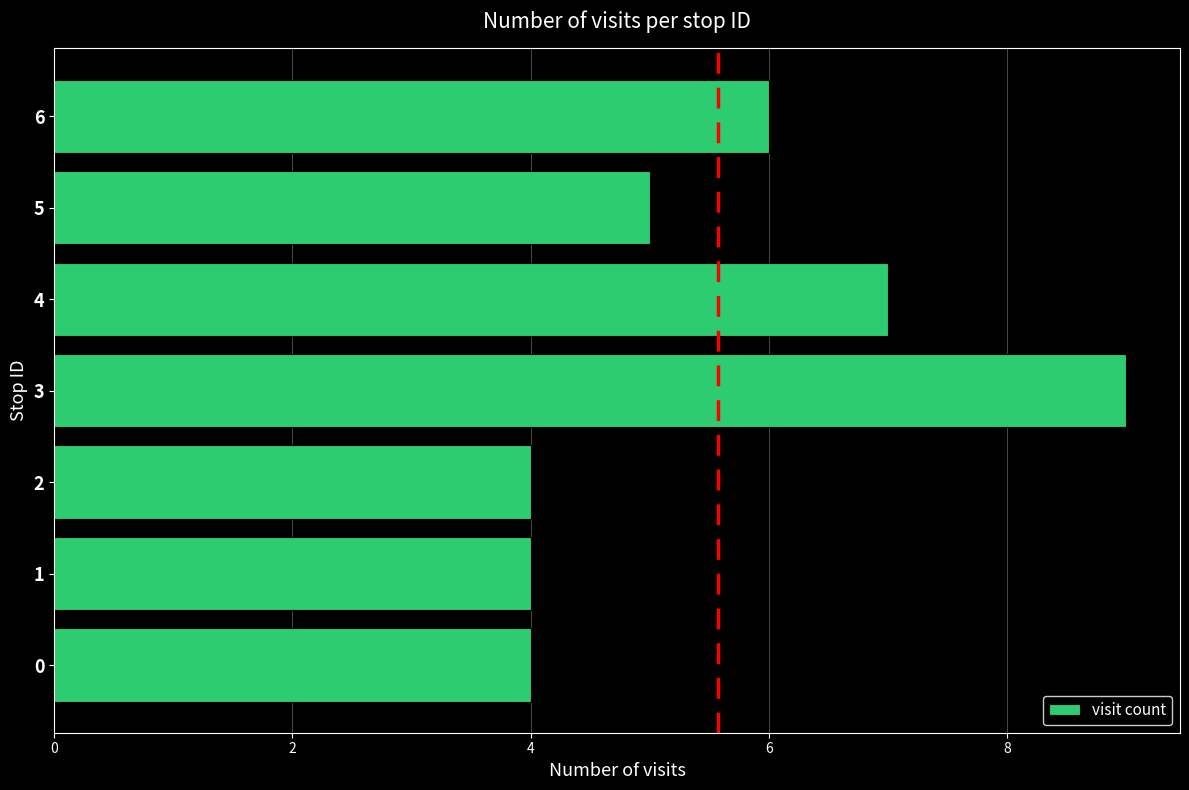

Count the number of data series in this chart.

1